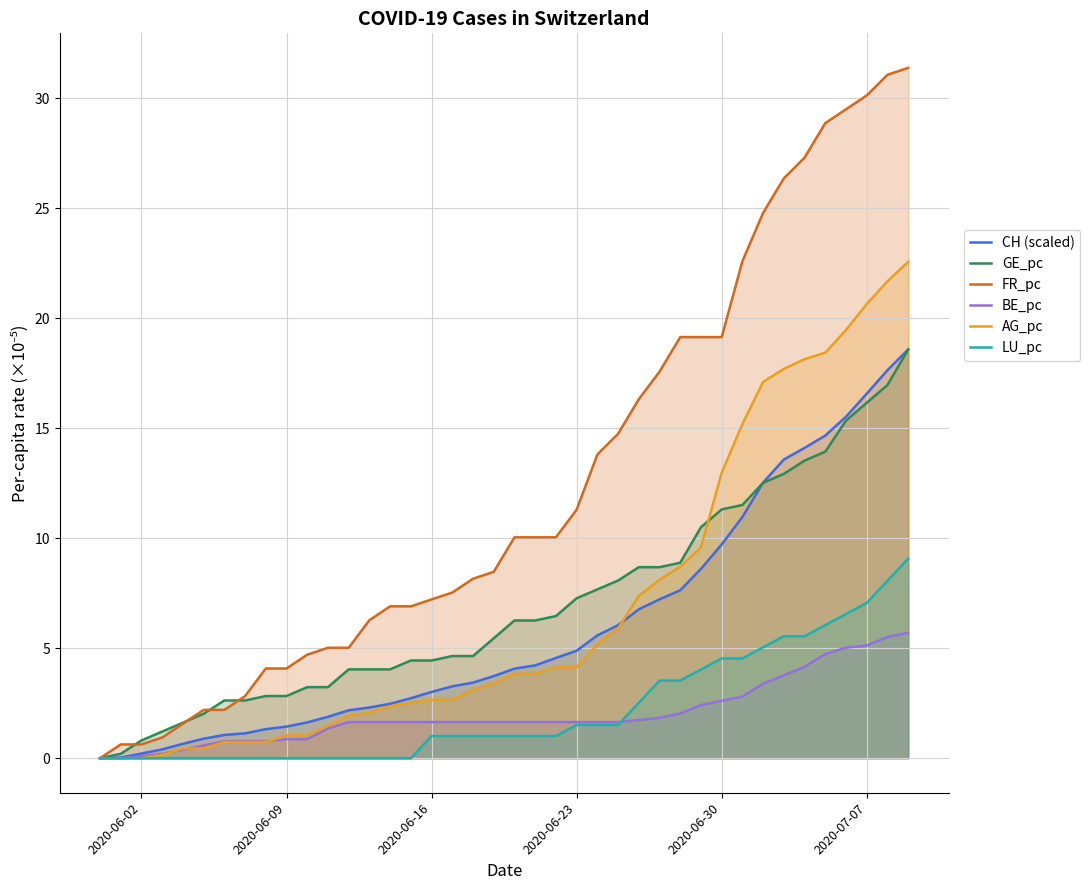

Is it true that LU_pc equals 4.5 at 2020-06-30?

True